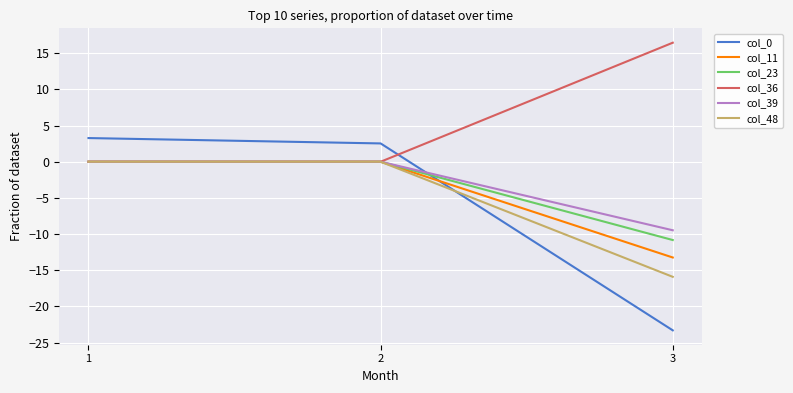

What is the minimum value for col_39?

-9.5